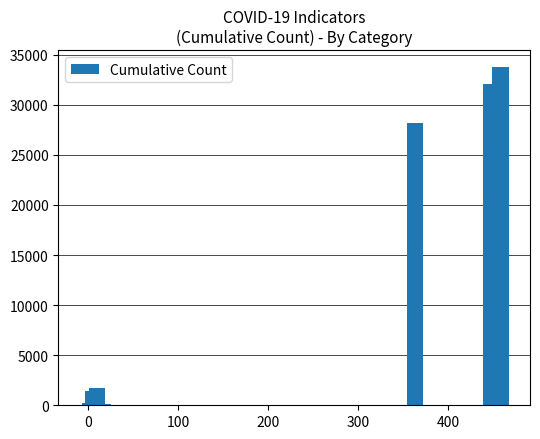

Are the bars horizontal?

No